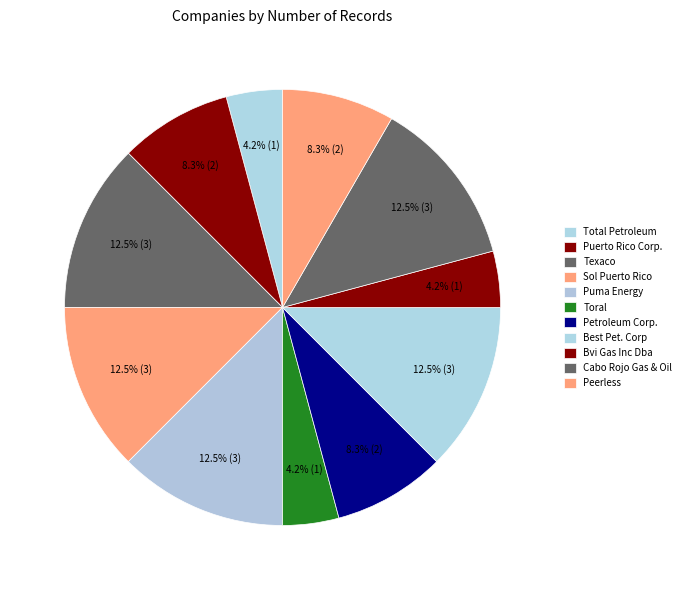

Count the number of slices in the pie.

11